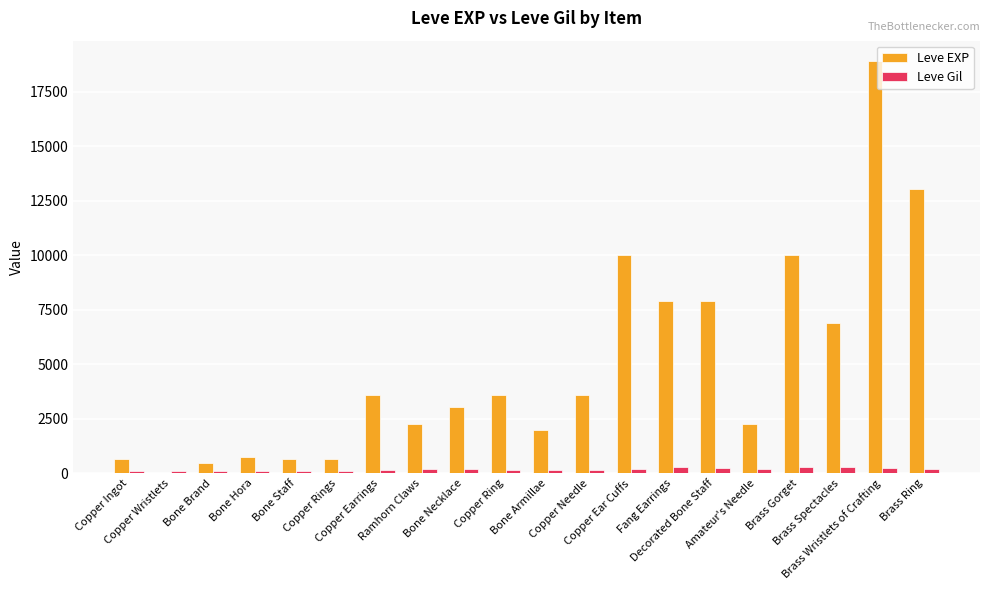

What is the maximum value shown in the chart?

18910